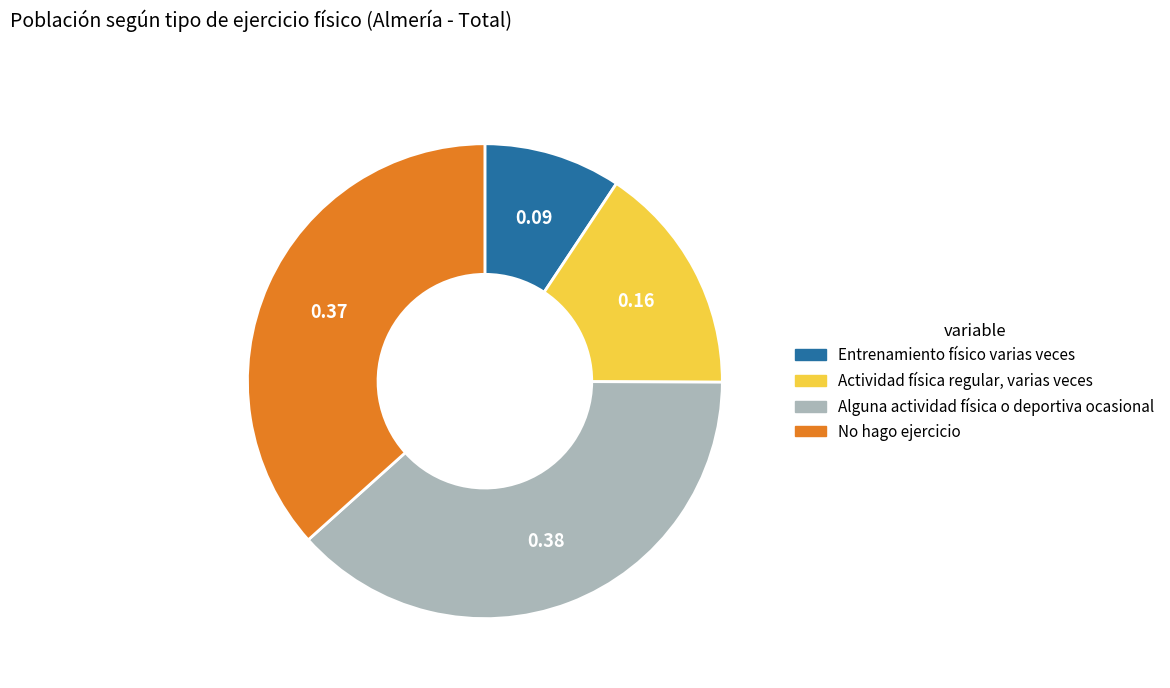

Count the number of slices in the pie.

4